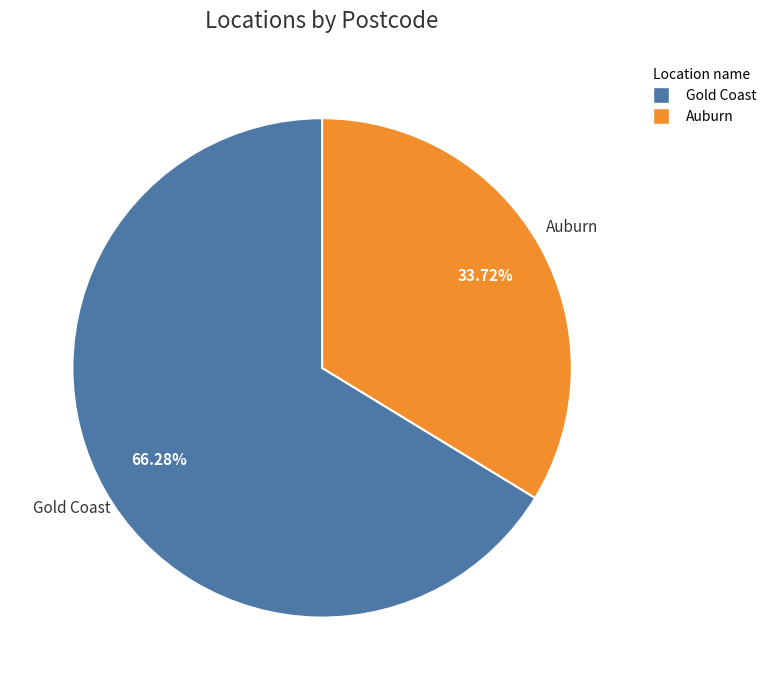

How many segments does this pie chart have?

2